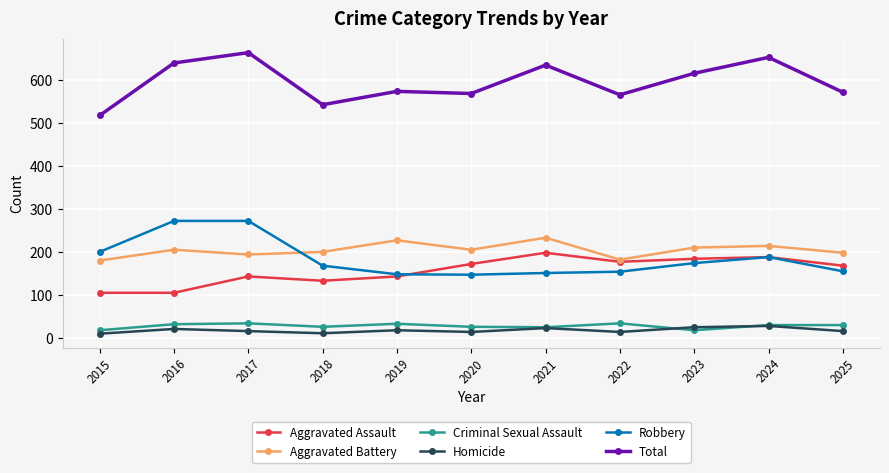

Does the chart display data point markers on the line(s)?

Yes